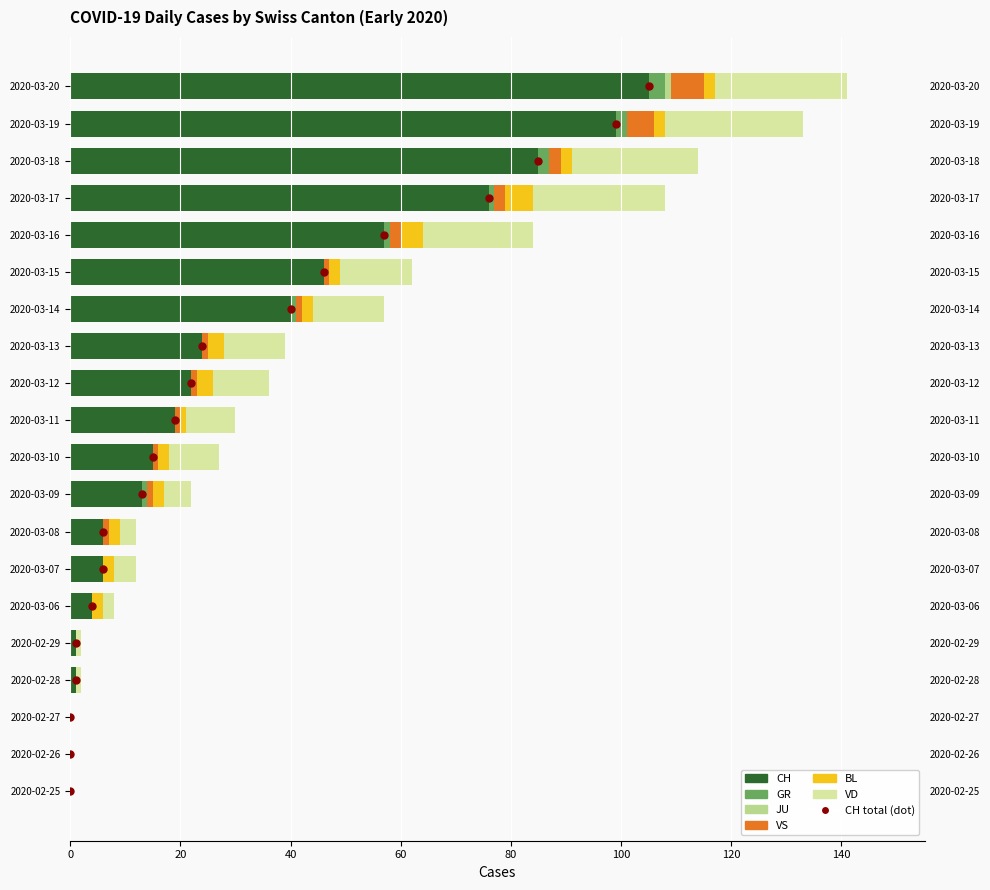

Which series has the largest Y range (max minus min)?

CH